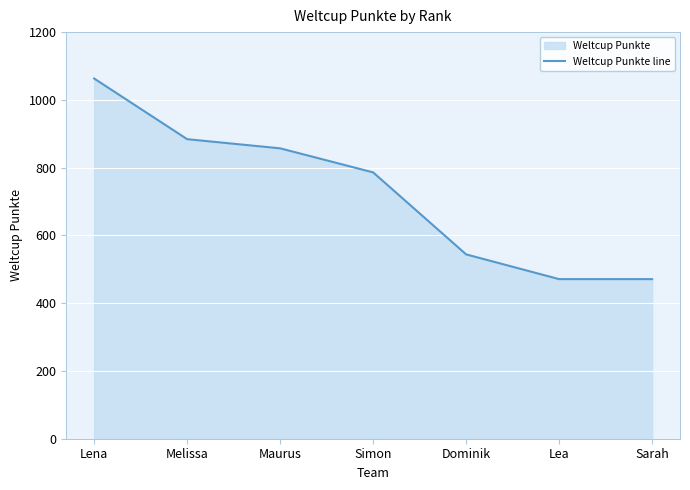

What is the sum of all values?

5076